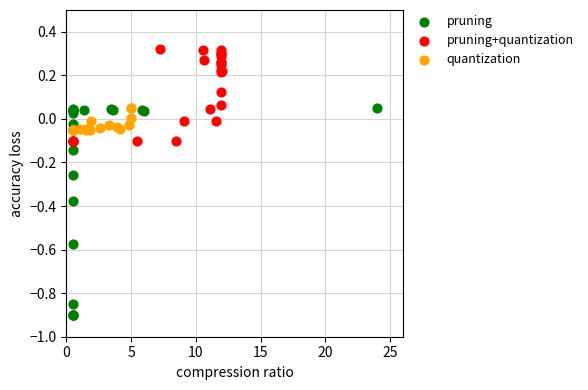

Which series reaches the maximum Y coordinate?

pruning+quantization